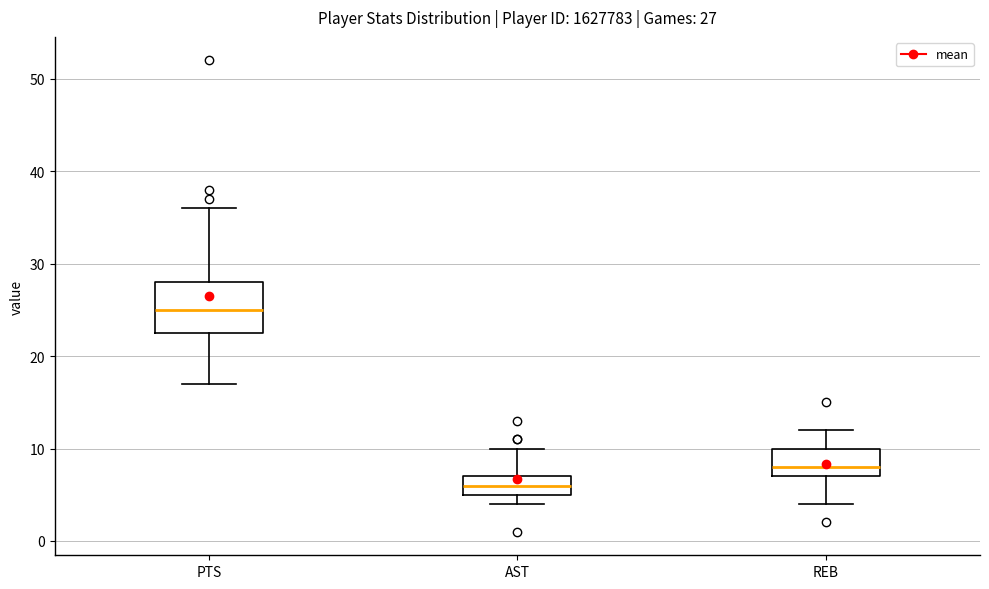

Which box's median line is the lowest?

AST